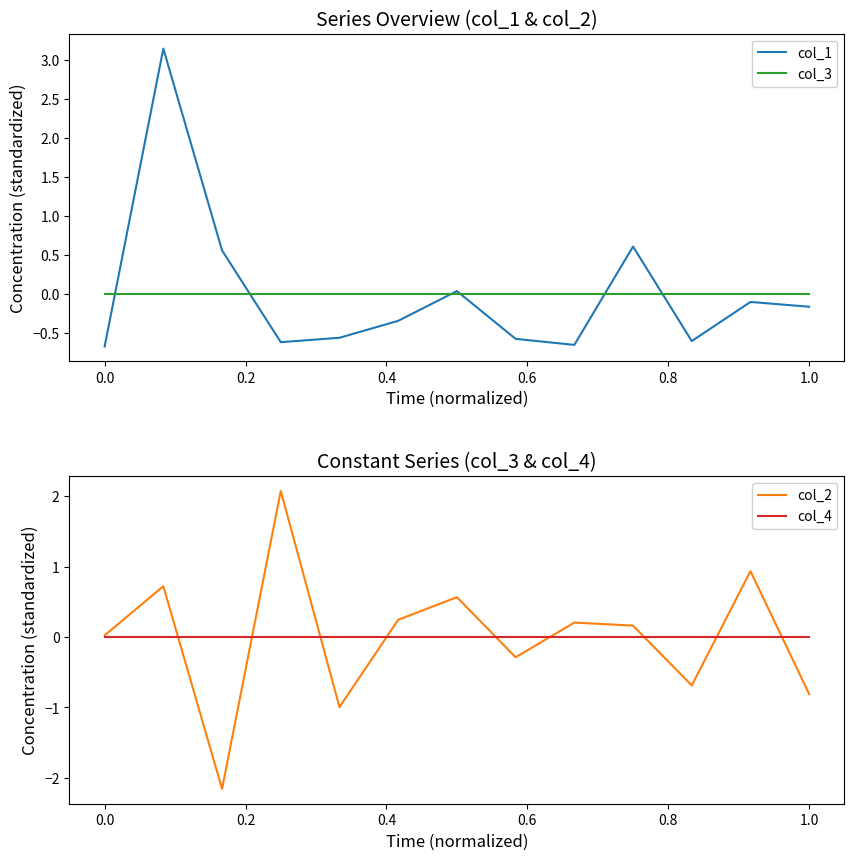

True or false: col_2 has more than 2 interior local peaks.

True